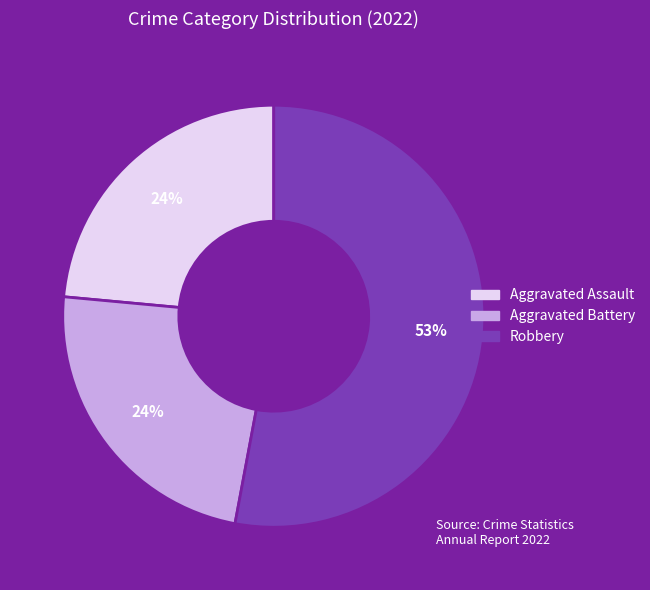

To the nearest percent, what is the average slice percentage?

33%